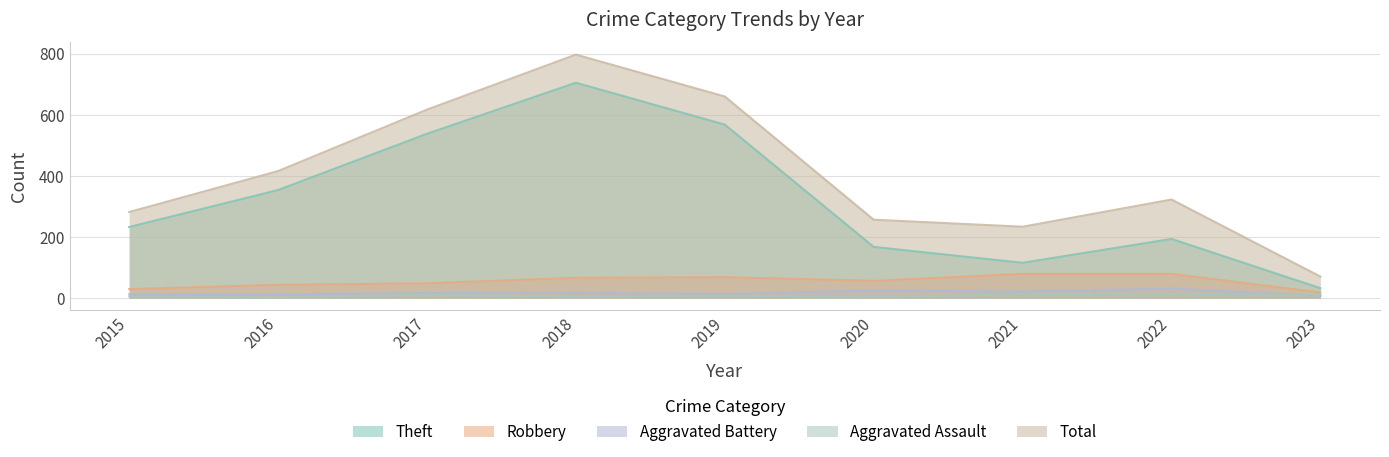

True or false: Total has a value of 385 at 2018.

False